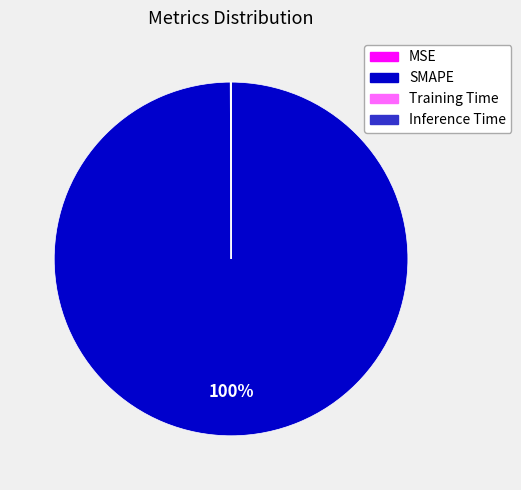

What is the largest slice in the pie chart?

SMAPE